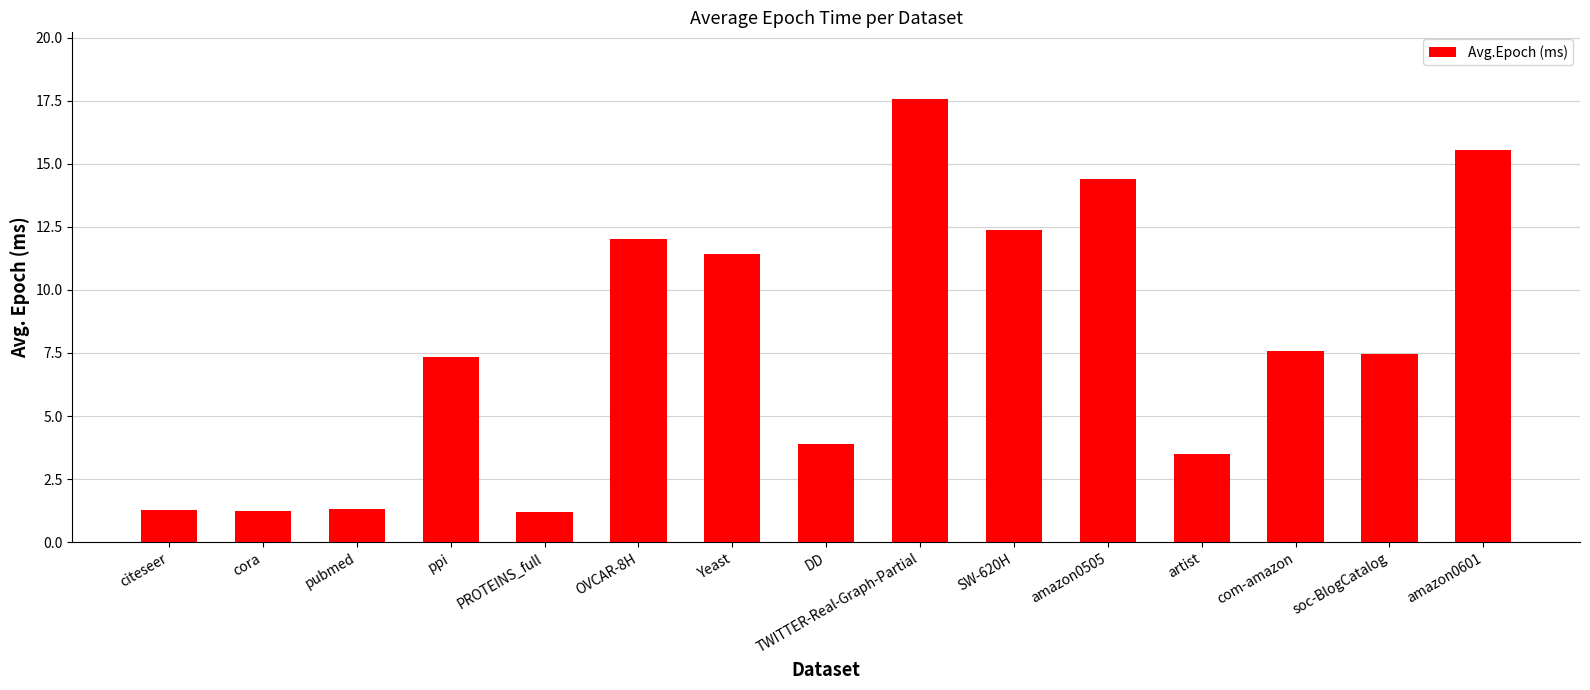

What is the change in value from Yeast to artist?

-7.9